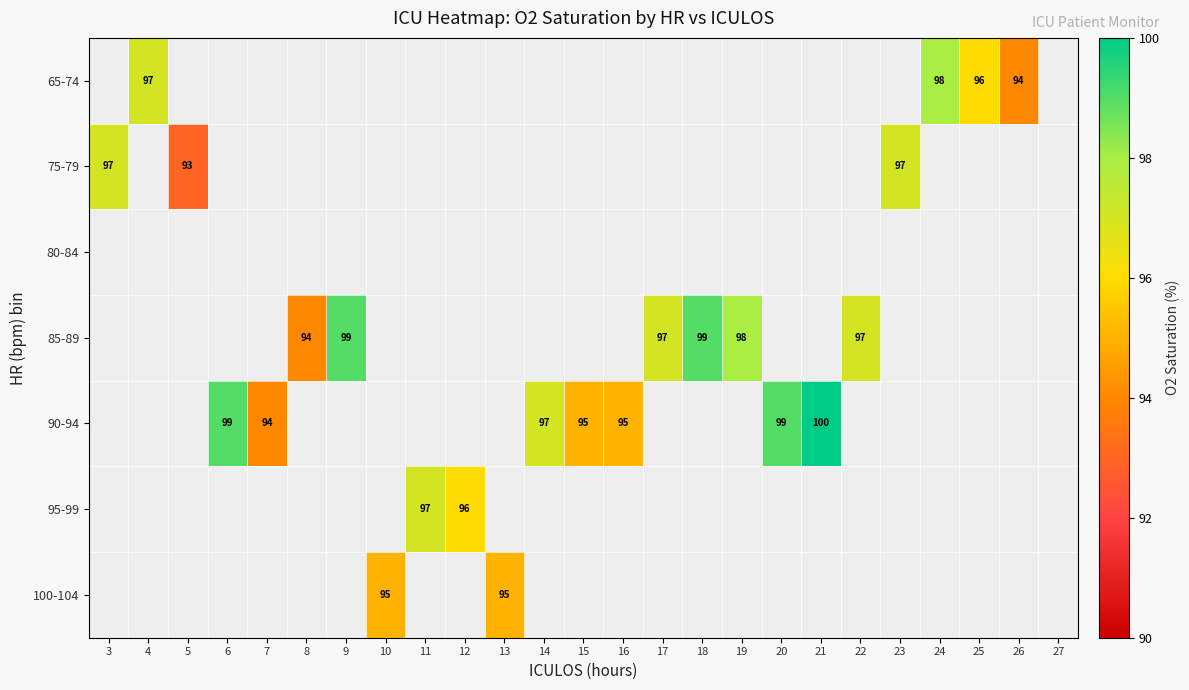

Count the number of categories in the chart.

25